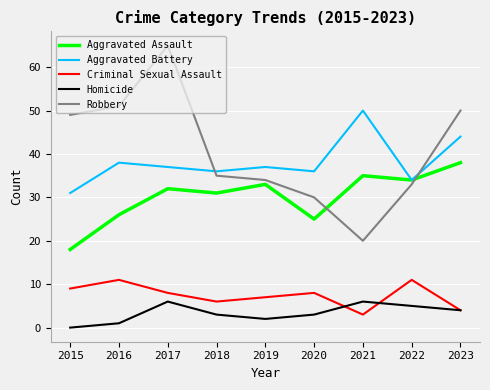

How many Criminal Sexual Assault values are between 6 and 9?

5